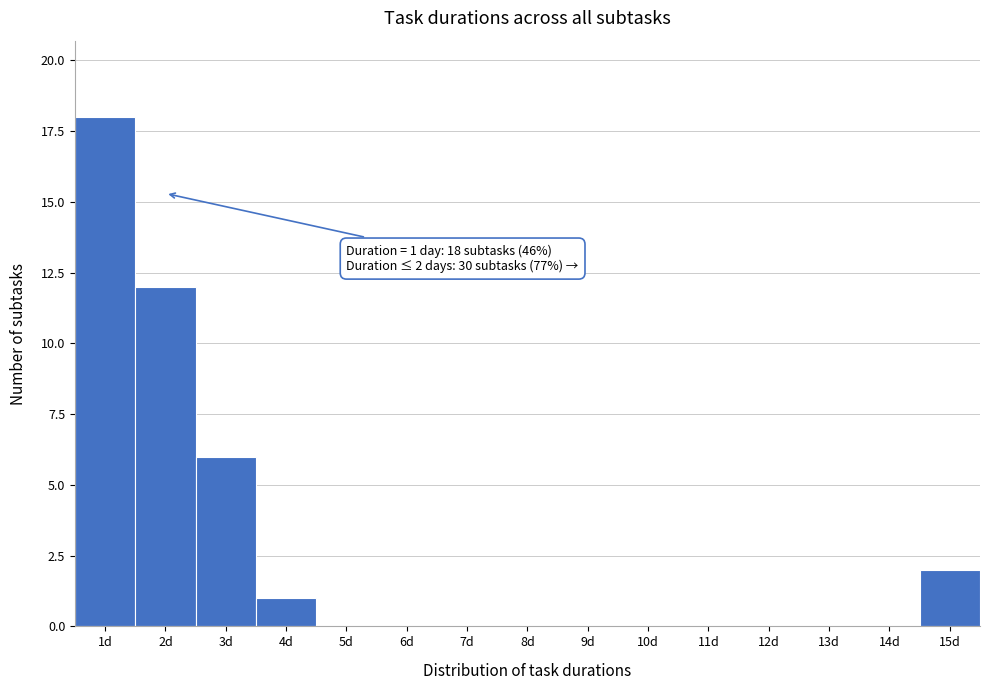

Which range on the x-axis has the tallest bar?

0.5 to 1.5